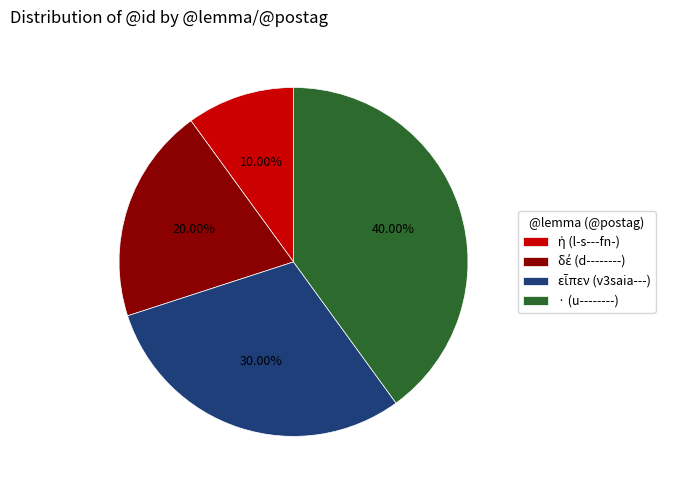

To the nearest percent, what is the average slice percentage?

25%